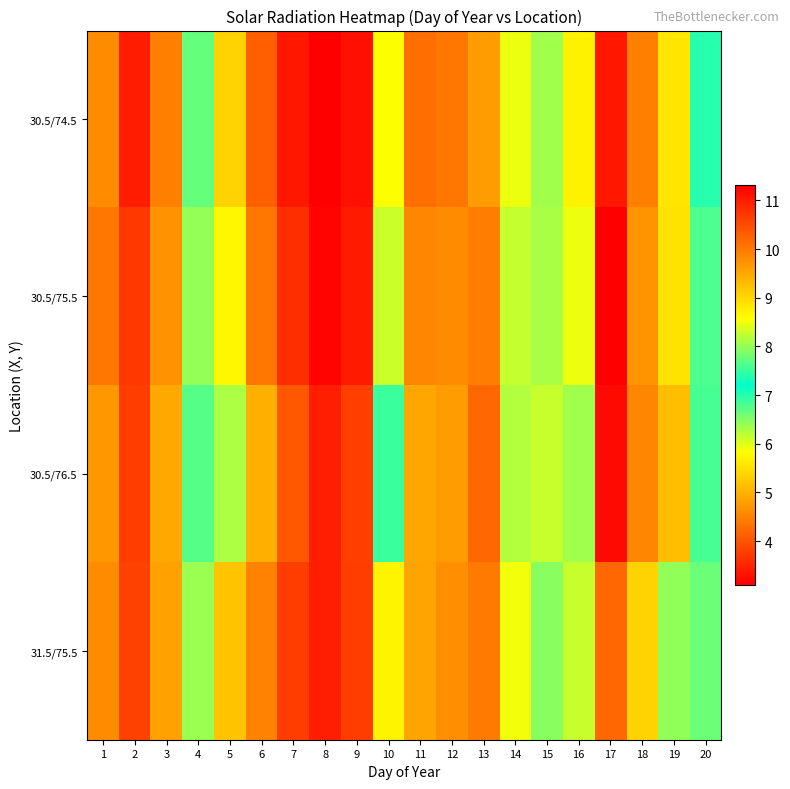

At which category is the sum across all series the highest?

17